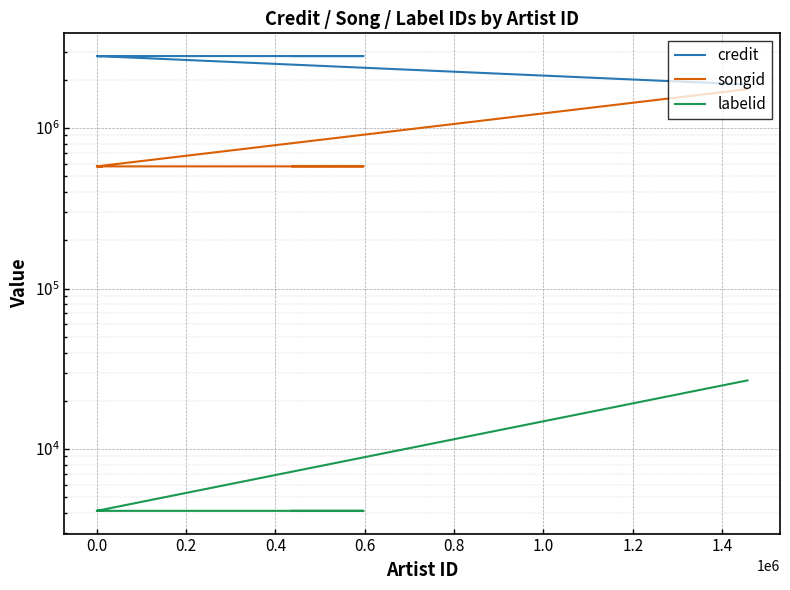

Reading right to left, what are all the values shown in this chart?

credit: 2809936	2809936	2809936	2809936	2809936	2809936	1868358
songid: 577493	577493	577493	577493	577493	577493	1748229
labelid: 4127	4127	4127	4127	4127	4127	26807